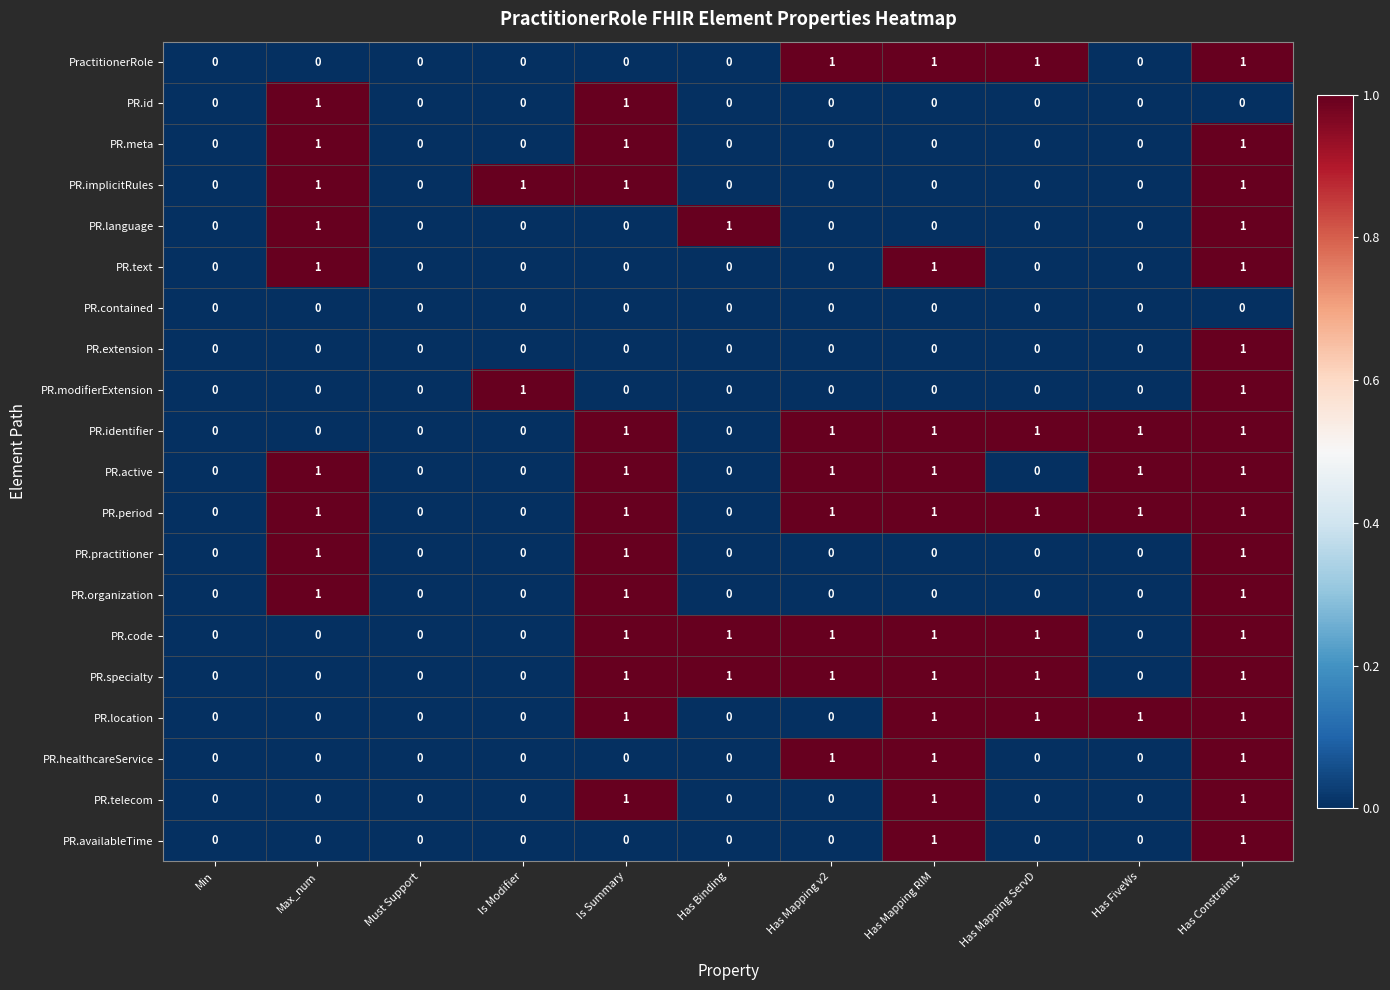

Is it true that PR.id equals -1 at Has Mapping ServD?

False